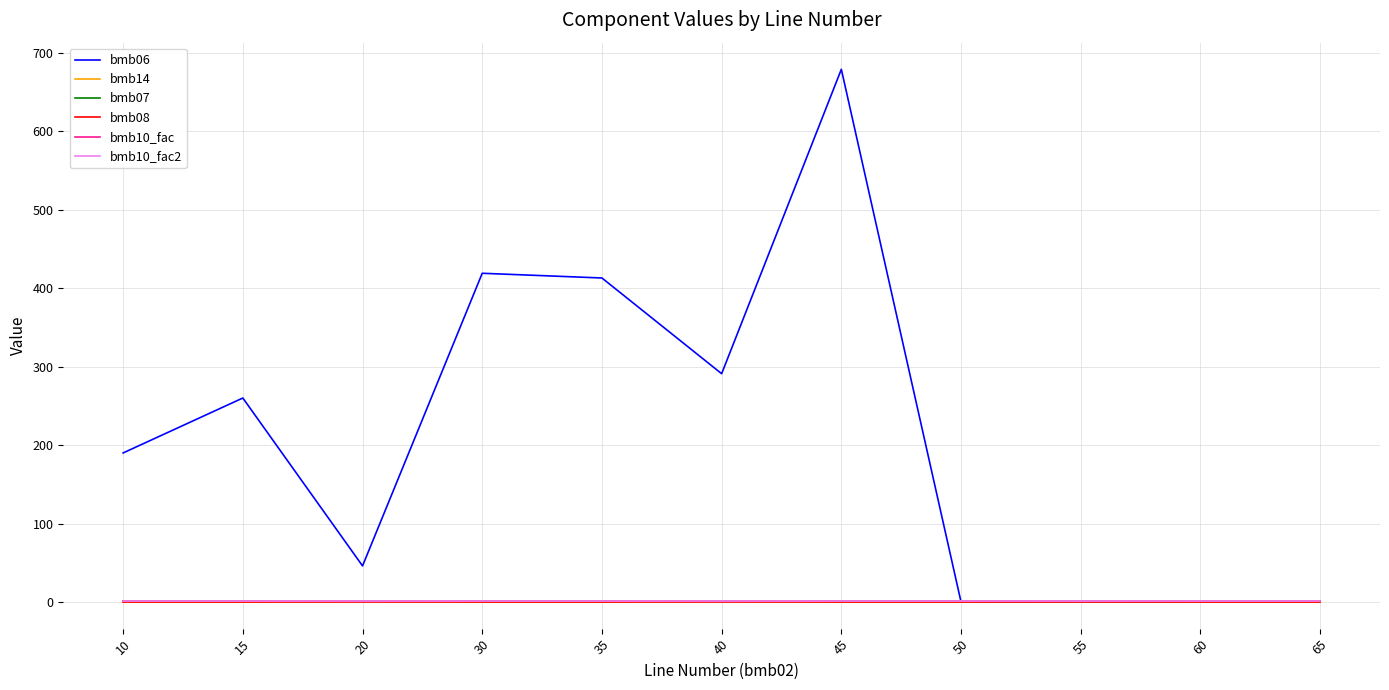

Rank the series by their maximum value, from lowest to highest.

bmb08, bmb14, bmb07, bmb10_fac, bmb10_fac2, bmb06